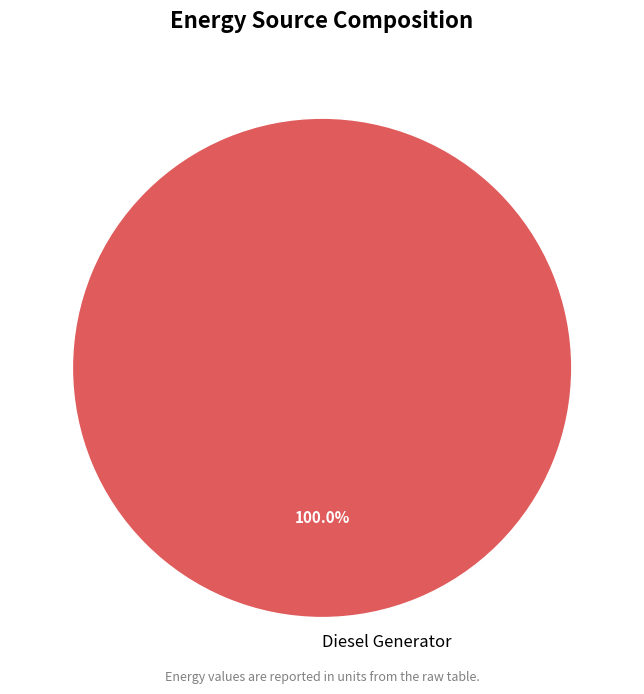

Rank the categories by value from highest to lowest.

Diesel Generator